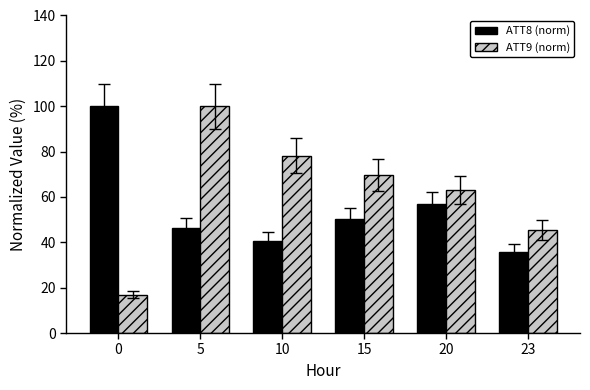

How many bars are there in each group?

2